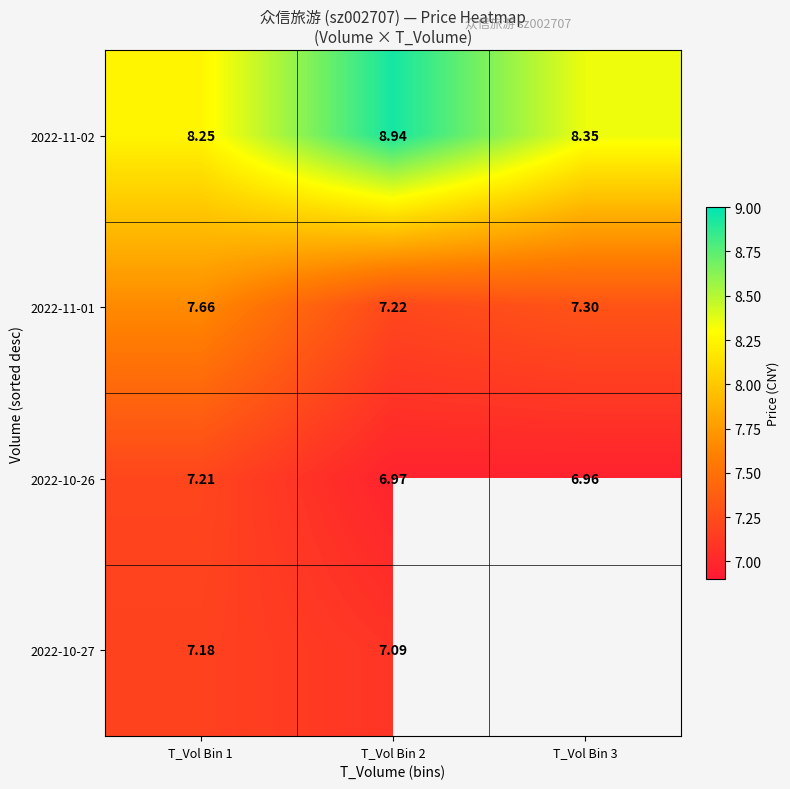

Rank the categories by 2022-11-01 value from highest to lowest.

T_Vol Bin 1, T_Vol Bin 3, T_Vol Bin 2